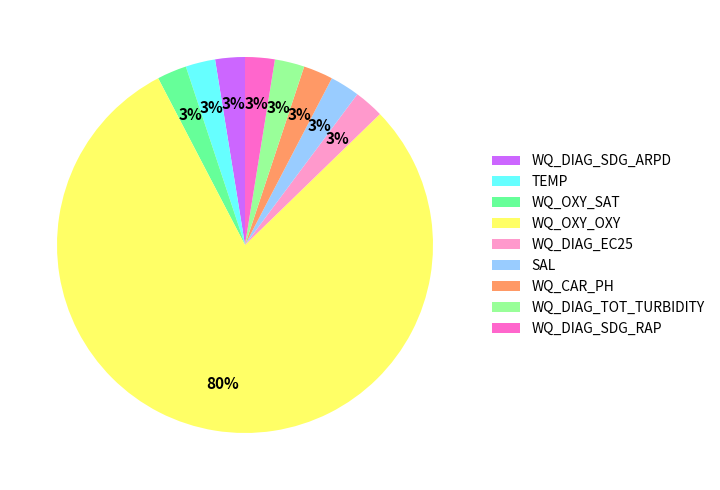

Do WQ_OXY_SAT and SAL together represent more than half of the pie?

No